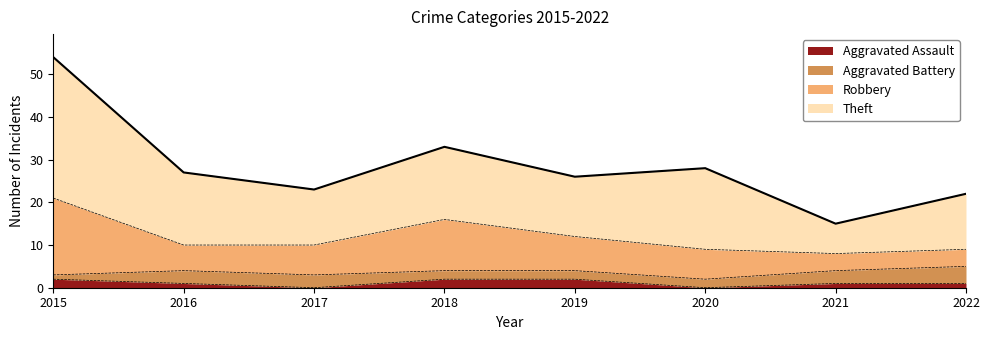

Does the chart display data point markers on the line(s)?

No